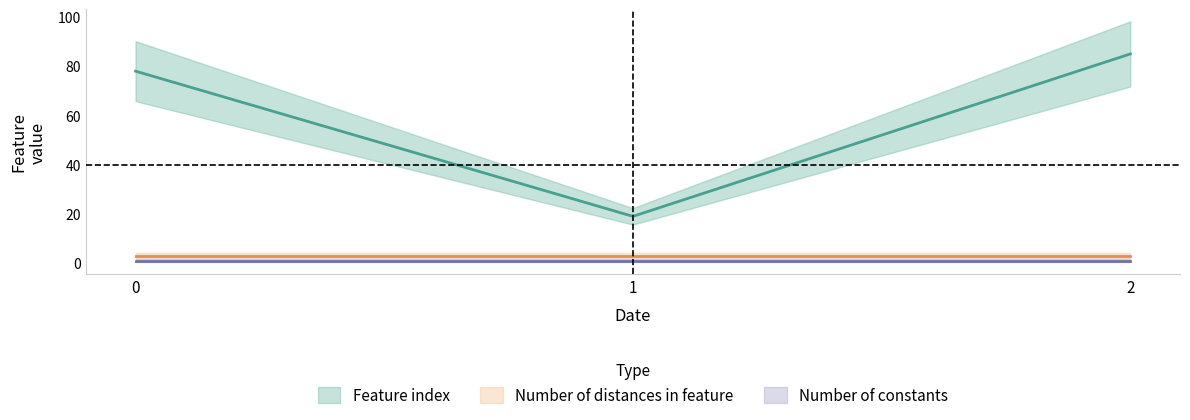

At which category is the sum across all series the highest?

2